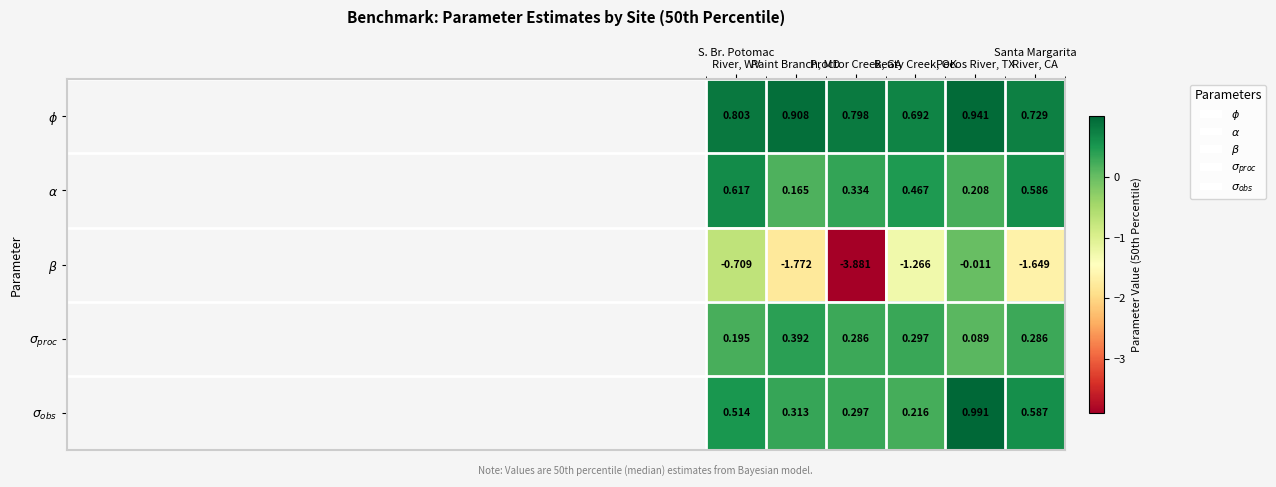

At how many categories does at least one series exceed -3?

6